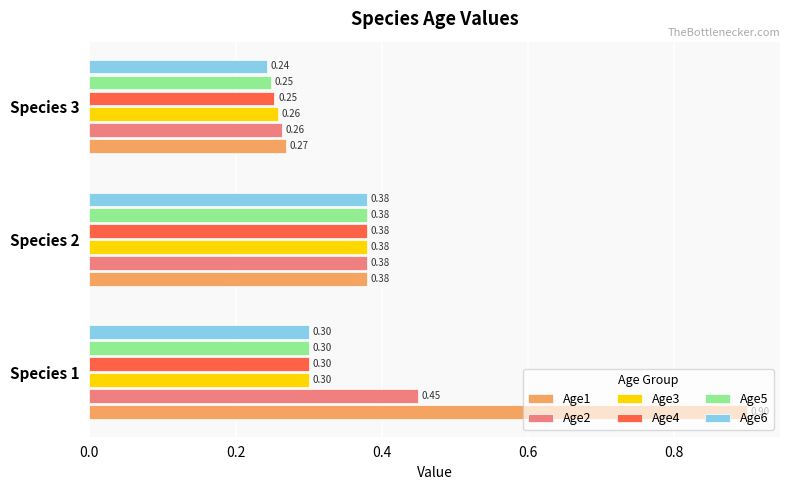

What is the sum of all Age3 values?

0.9